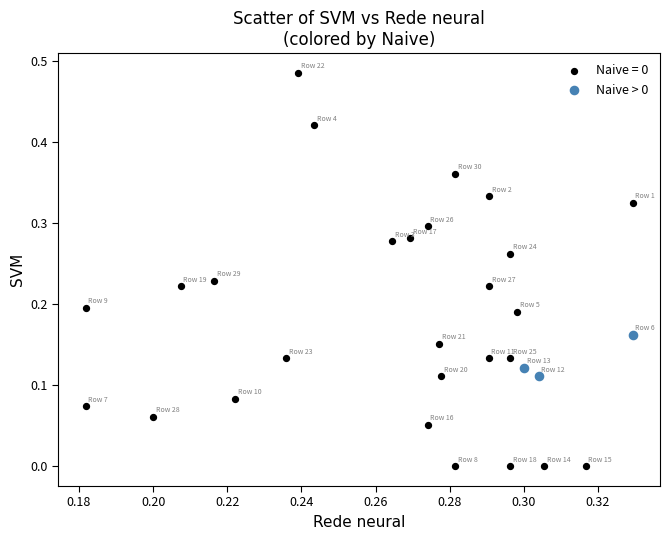

Which series reaches the maximum Y coordinate?

Naive = 0